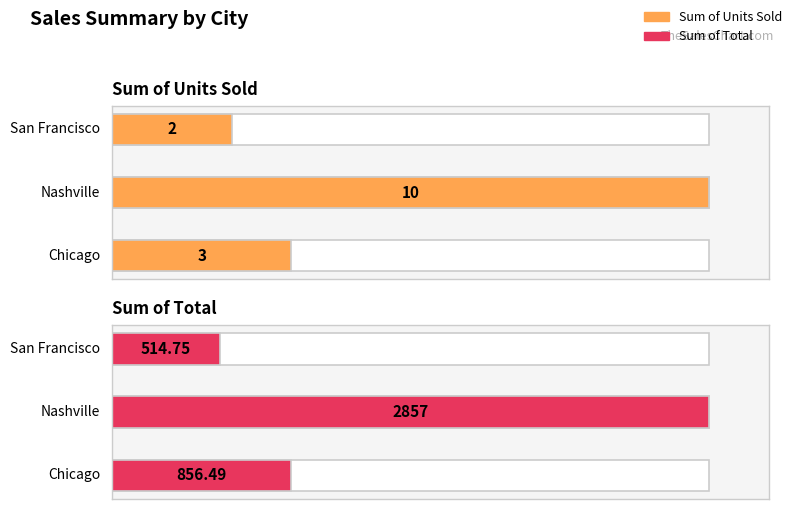

What is the label of the 3rd bar from the right?

Chicago